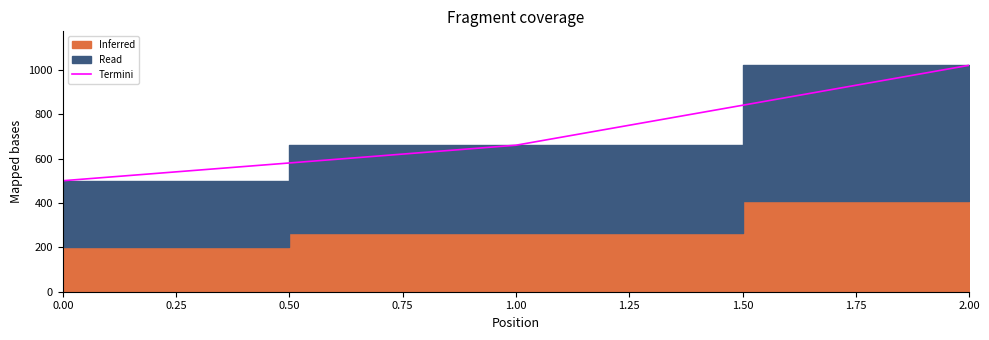

What is the sum of all values?

2180